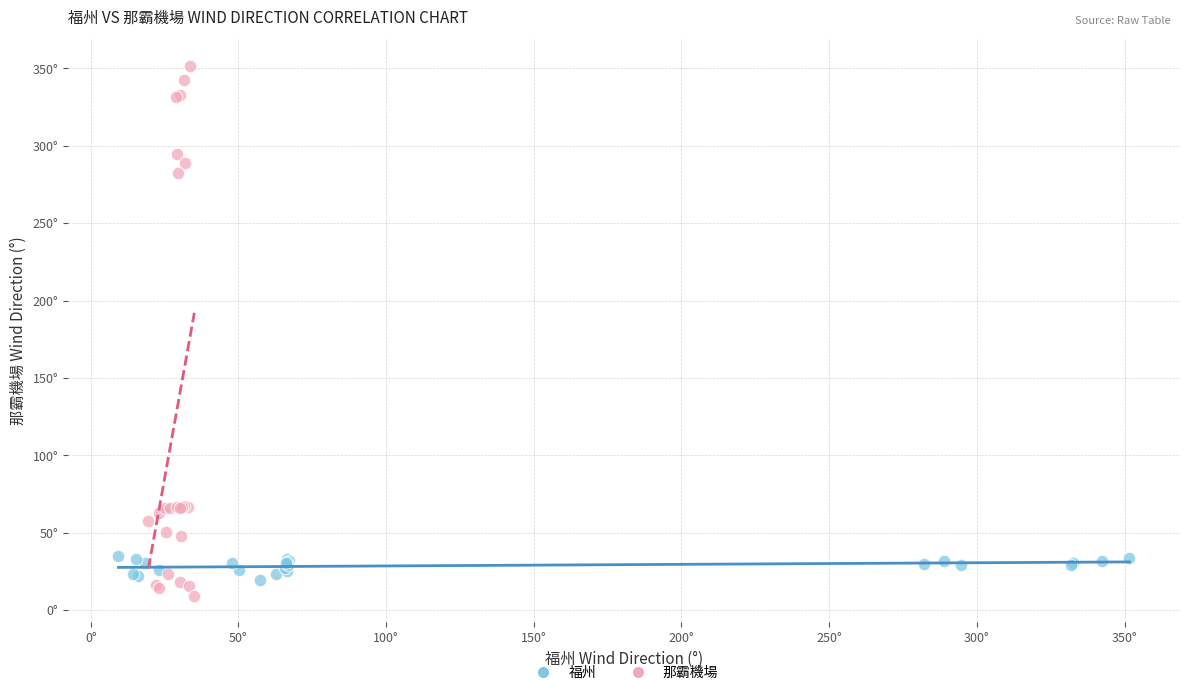

Which series reaches the maximum Y coordinate?

那霸機場